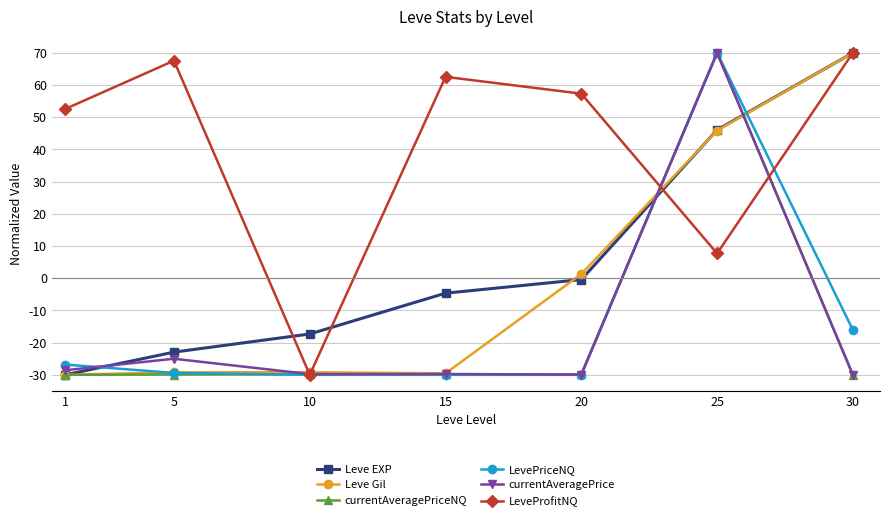

Between which two adjacent categories do LevePriceNQ and Leve EXP first intersect?

1 and 5